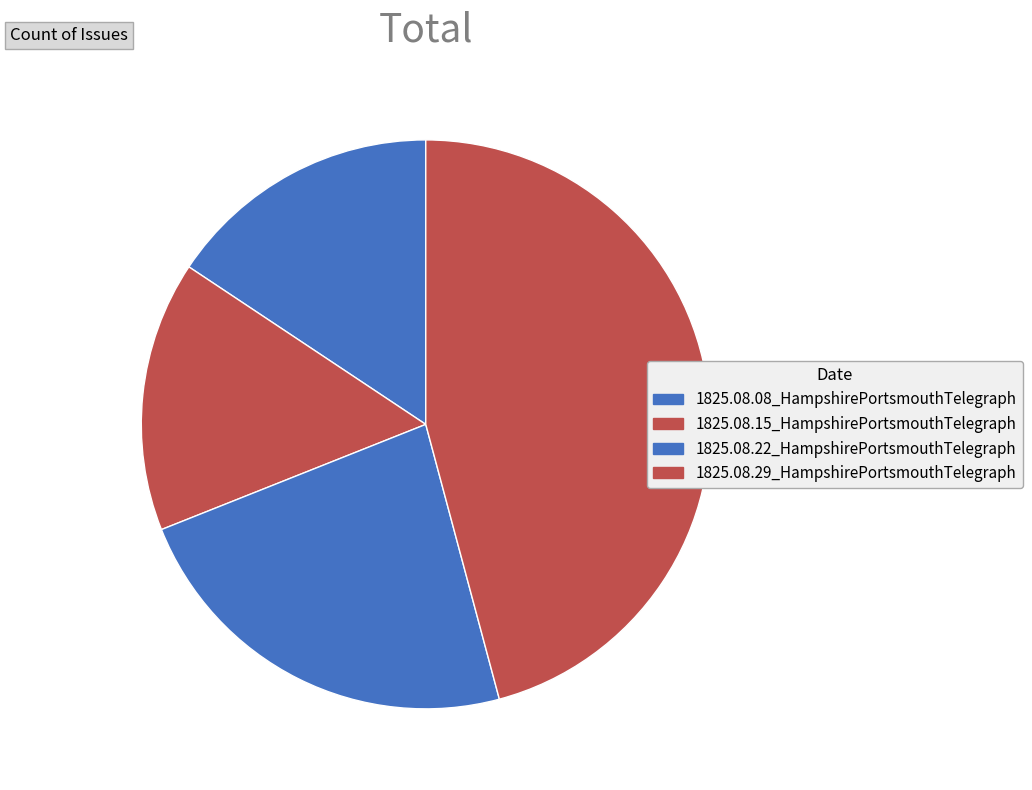

Which category has the biggest portion of the pie?

1825.08.29_HampshirePortsmouthTelegraph